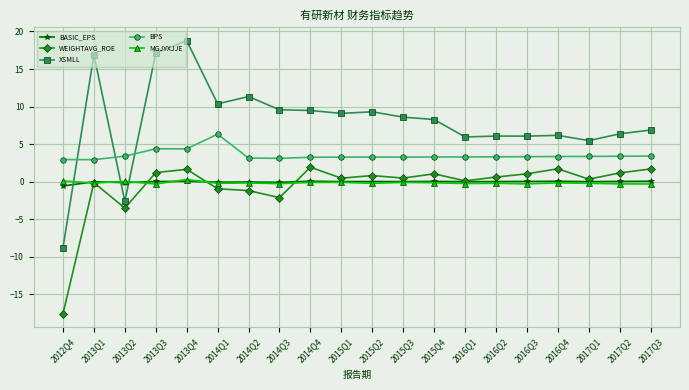

What is the label of the 5th point from the right?

2016Q3